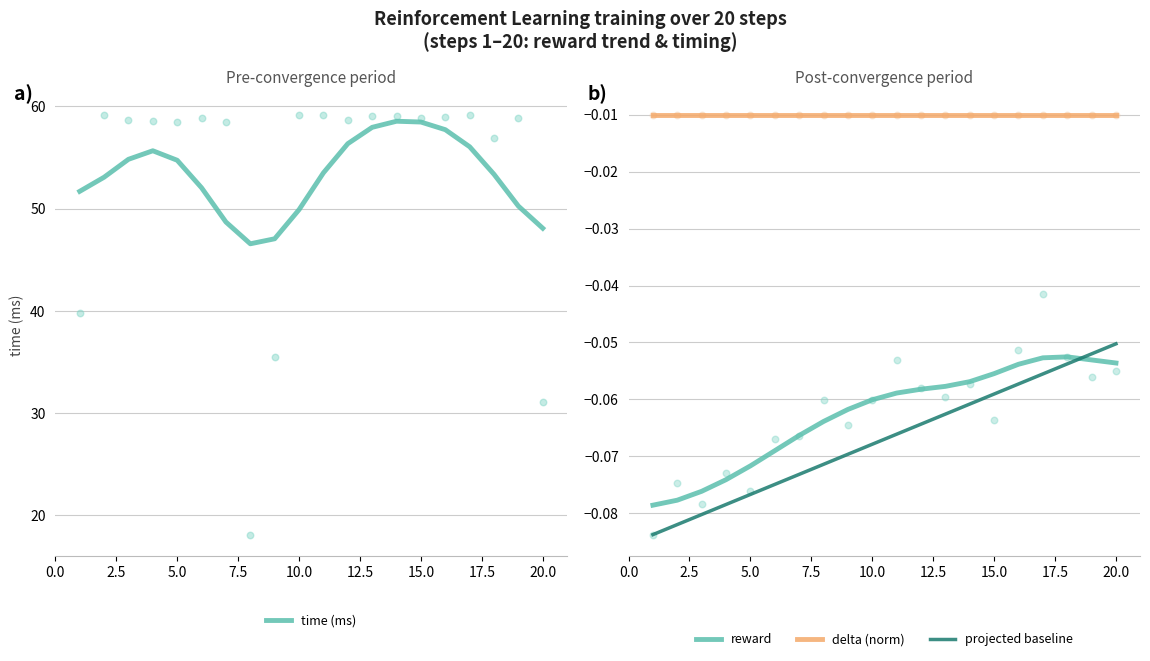

What is the highest value of the time (ms) series?

58.5